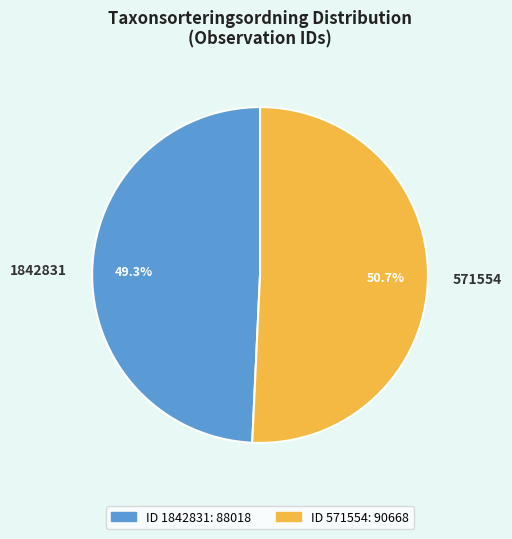

To the nearest percent, what is the average slice percentage?

50%